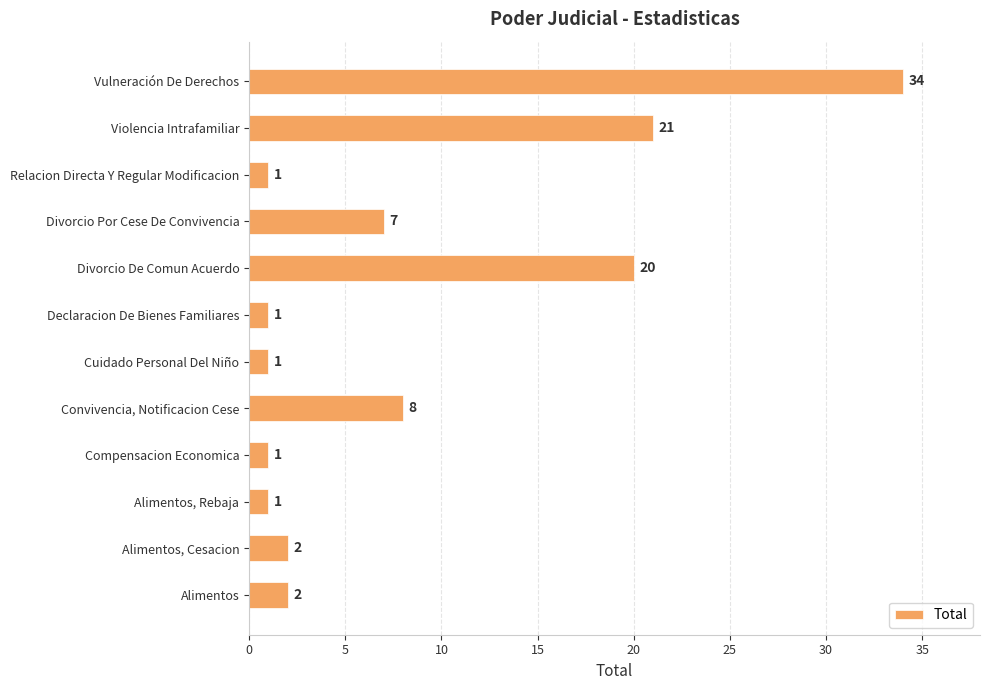

How many values are below 2?

5